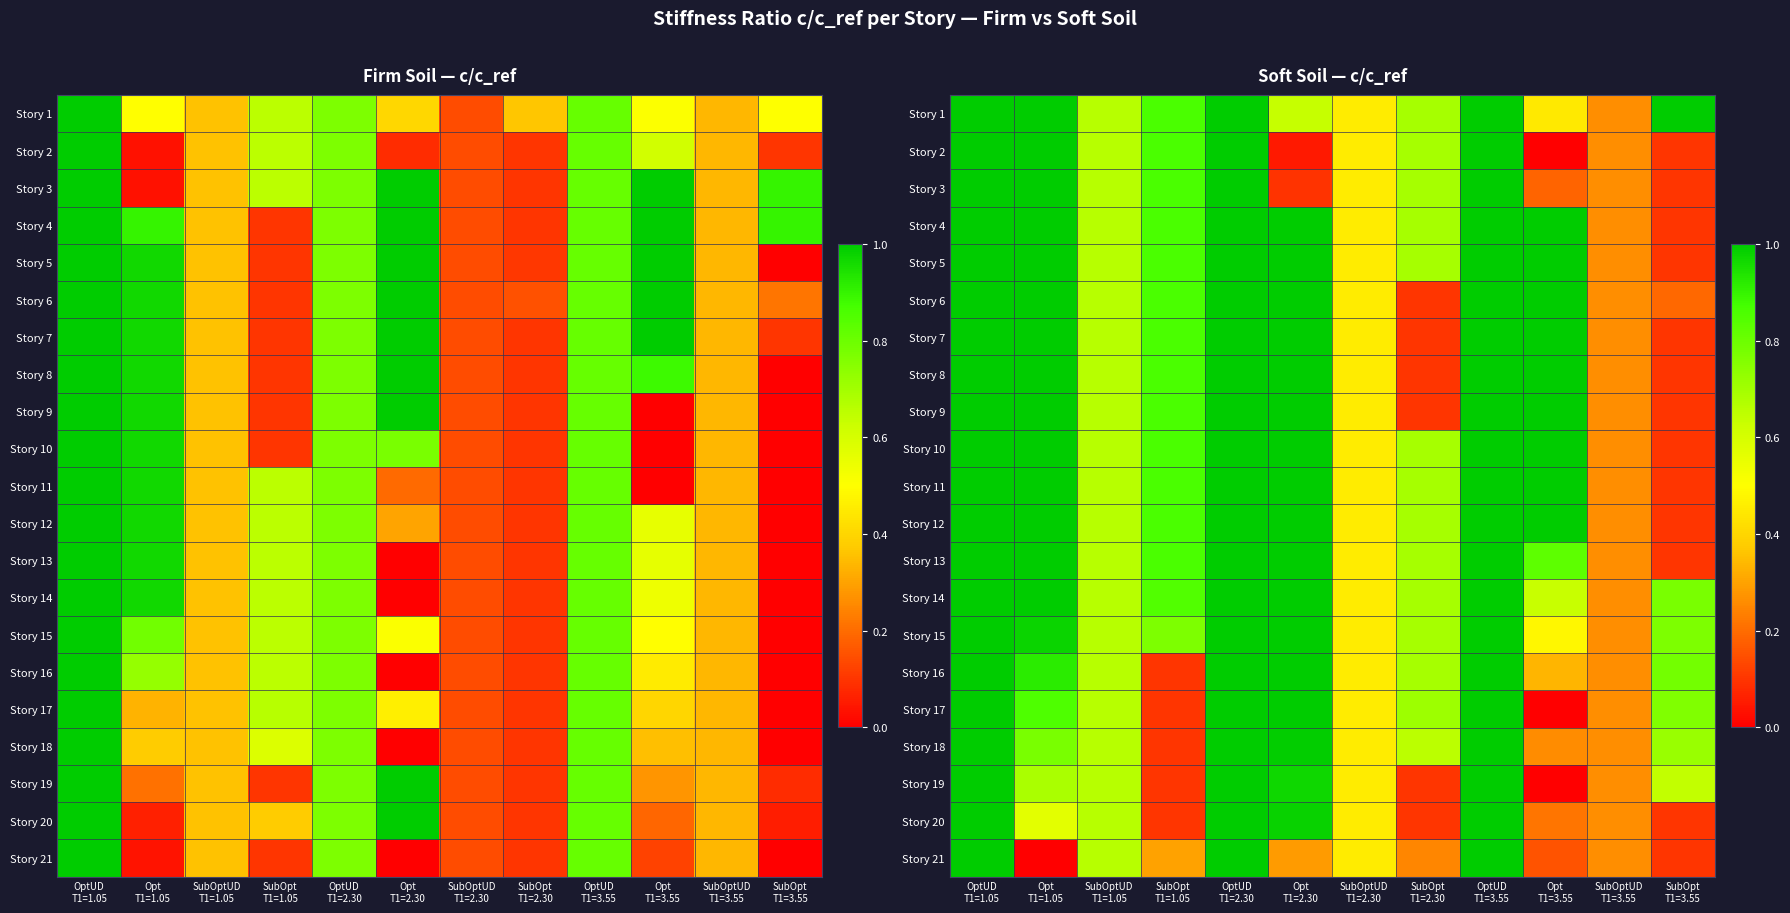

List the series in order of their peak value, highest first.

Story 1, Story 2, Story 3, Story 4, Story 5, Story 6, Story 7, Story 8, Story 9, Story 10, Story 11, Story 12, Story 13, Story 14, Story 15, Story 16, Story 17, Story 18, Story 19, Story 20, Story 21